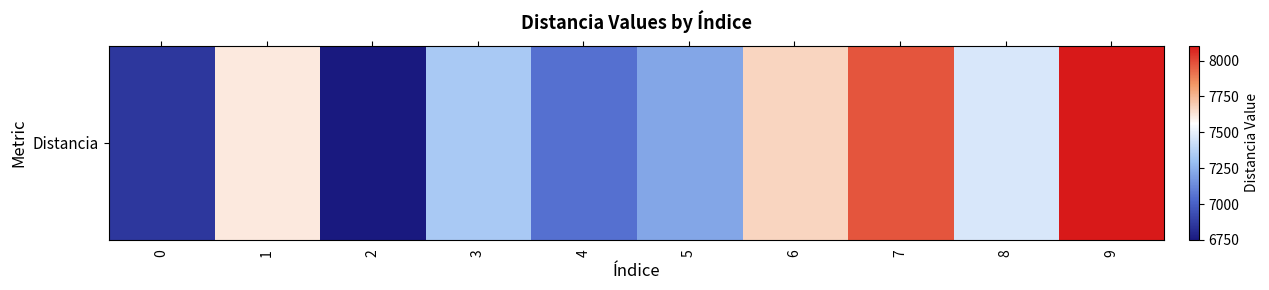

Is it true that the value at 8 is 3167.9?

False